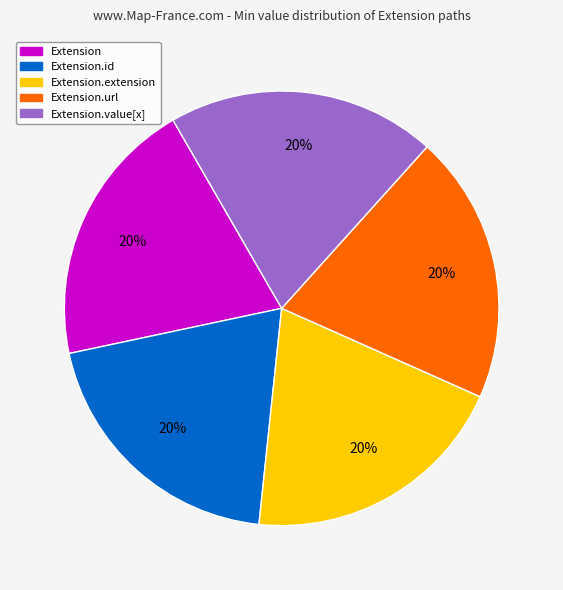

To the nearest percent, what is the average slice percentage?

20%